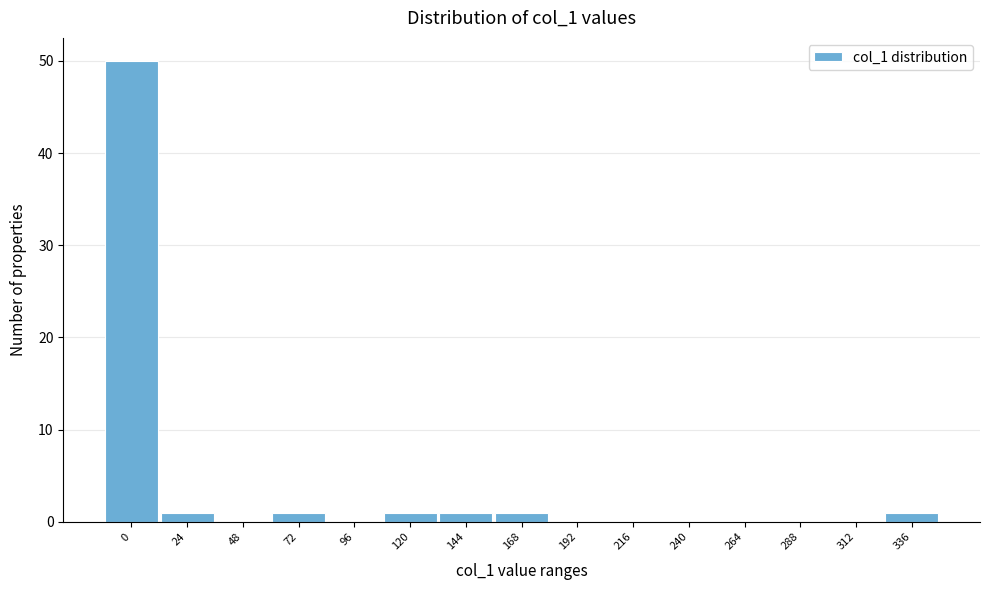

Reading left to right, what are all the values shown in this chart?

0=50	24=1	48=0	72=1	96=0	120=1	144=1	168=1	192=0	216=0	240=0	264=0	288=0	312=0	336=1